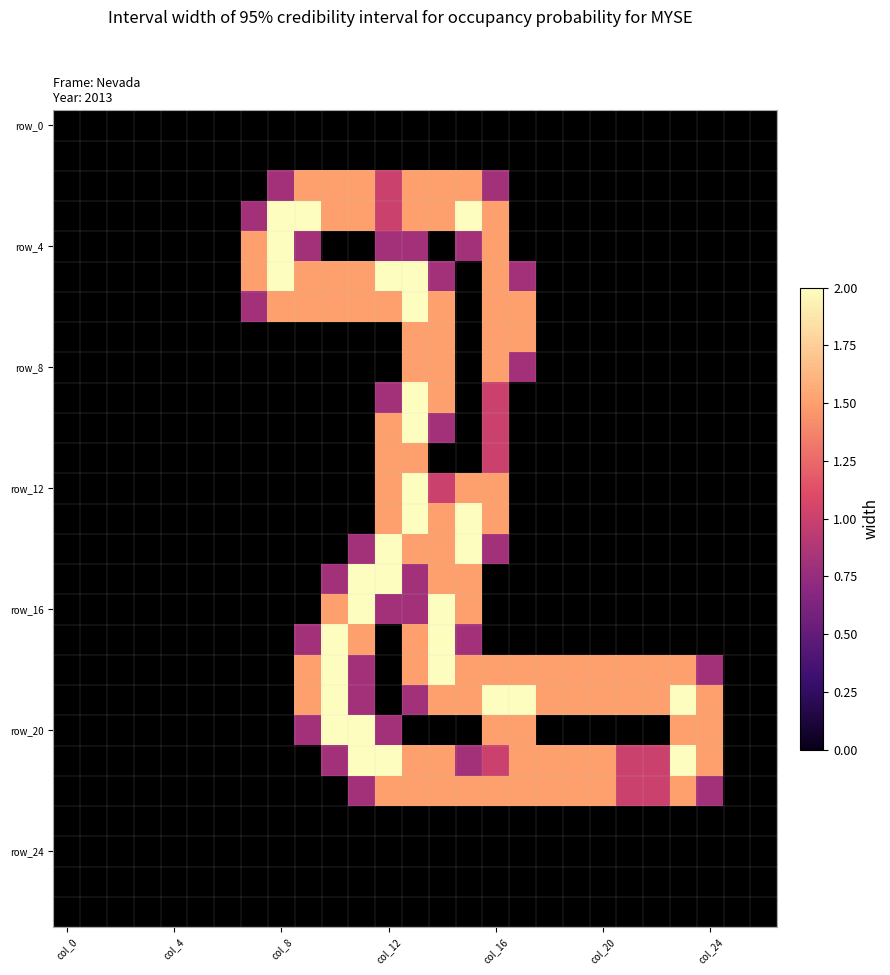

How many series are shown in this chart?

27